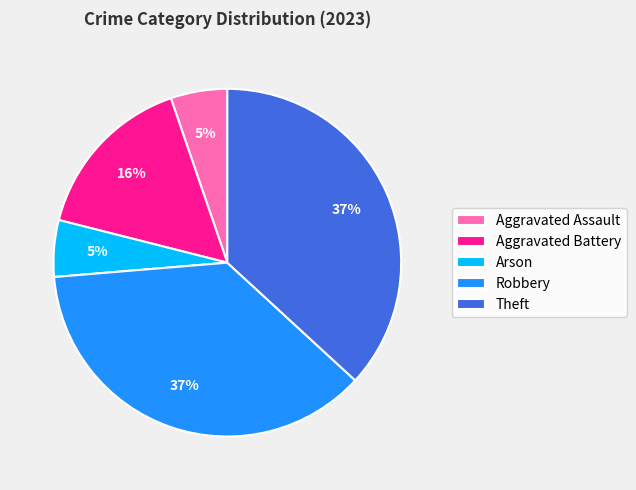

Count the number of slices in the pie.

5